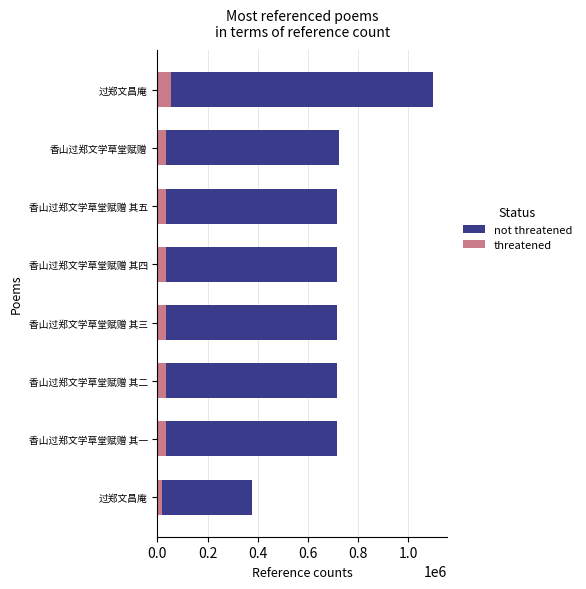

List the series in order of their overall mean, lowest first.

threatened, not threatened